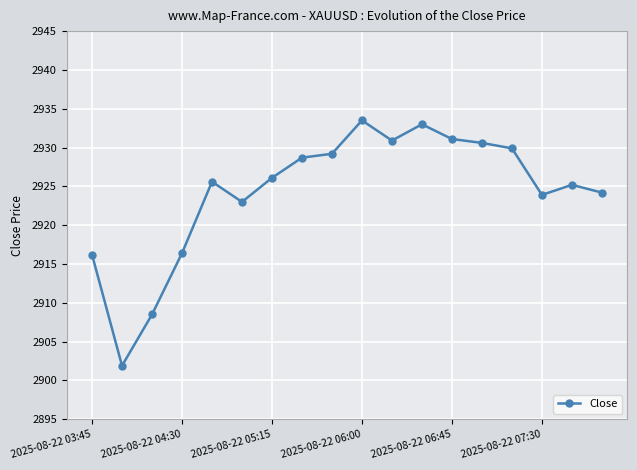

What is the difference between the maximum and minimum values?

31.6